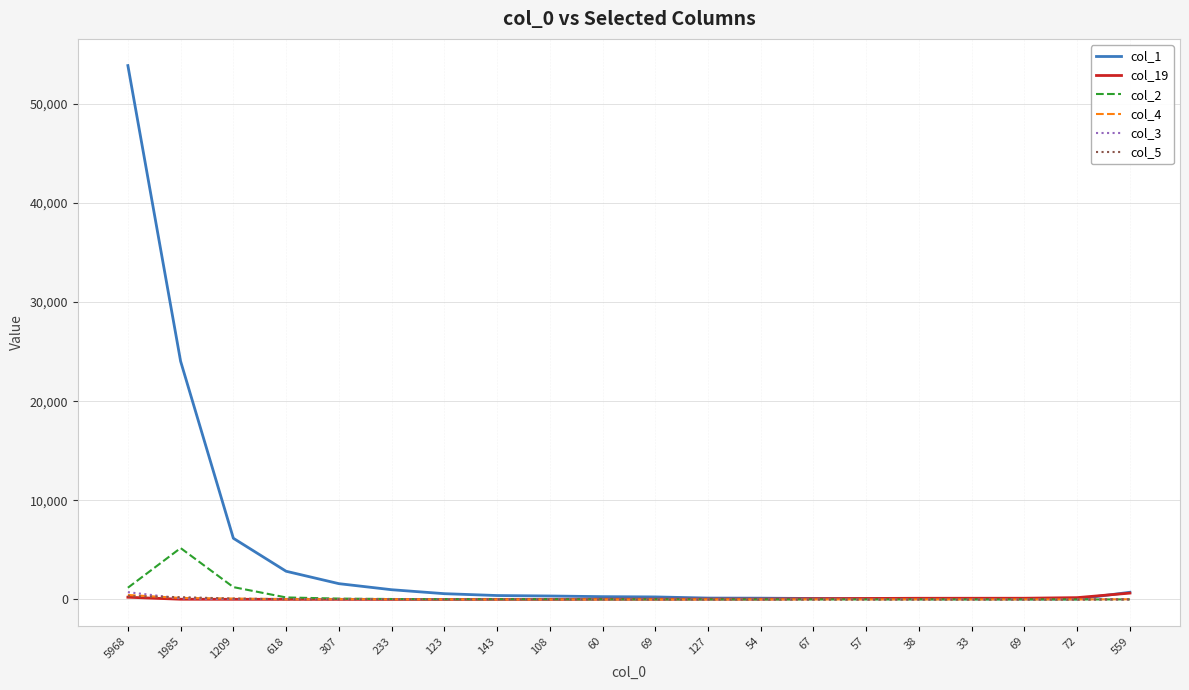

Which series changed the most between 307 and 60?

col_1